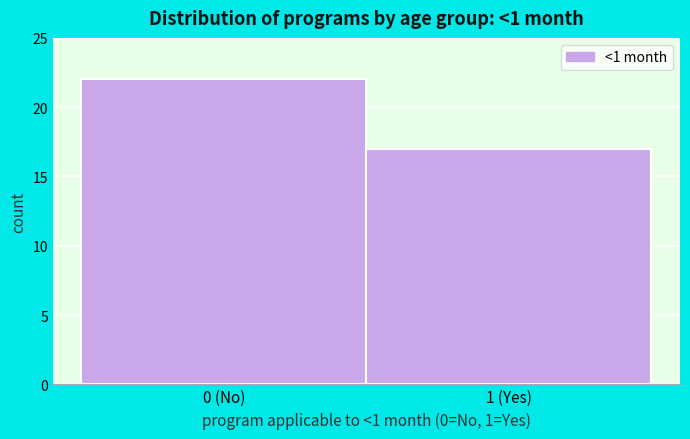

Reading left to right, what are all the values shown in this chart?

22	17